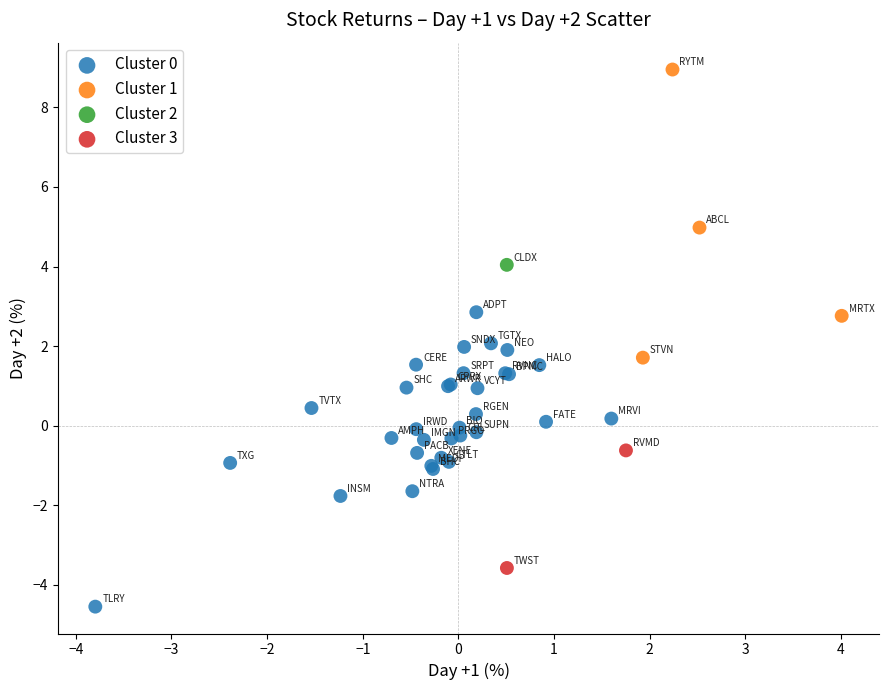

Which series reaches the maximum Y coordinate?

Cluster 1